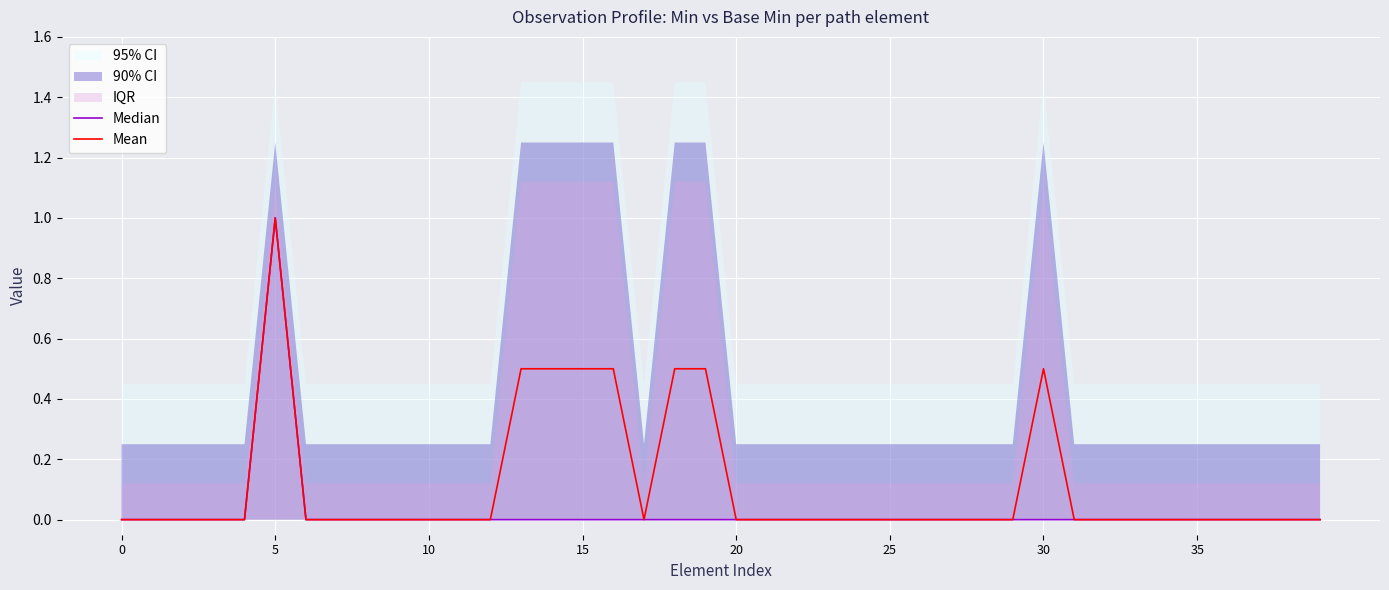

How many lines are shown in the chart?

2